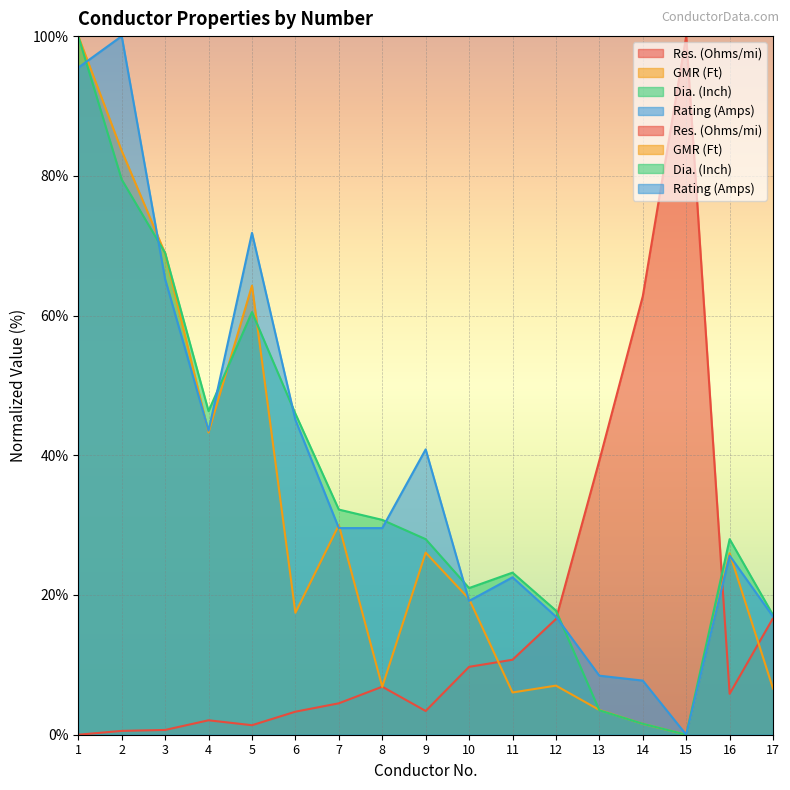

What is the maximum value for Dia. (Inch)?

100.0